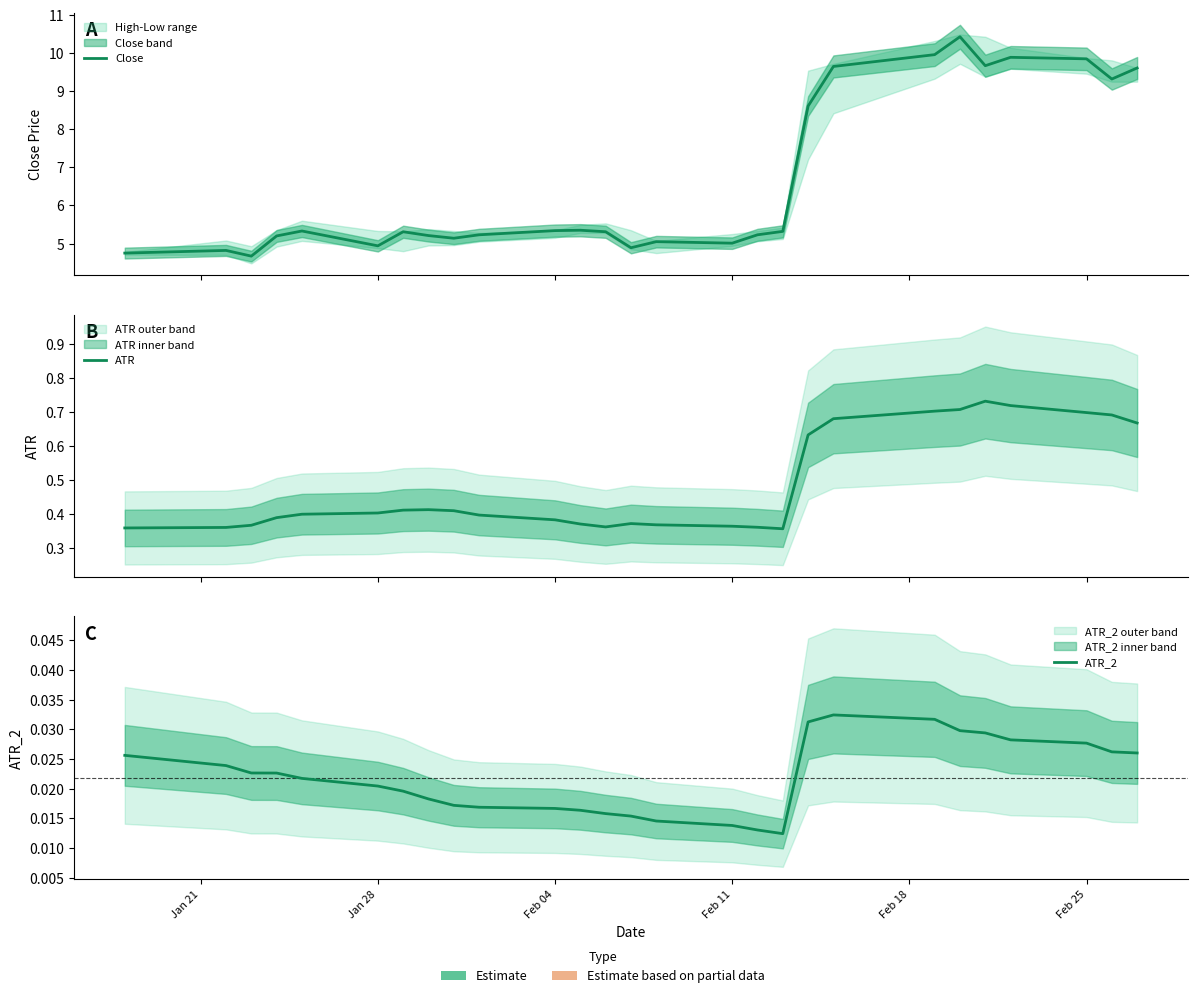

What are all the series names shown in the legend?

Close, ATR, ATR_2